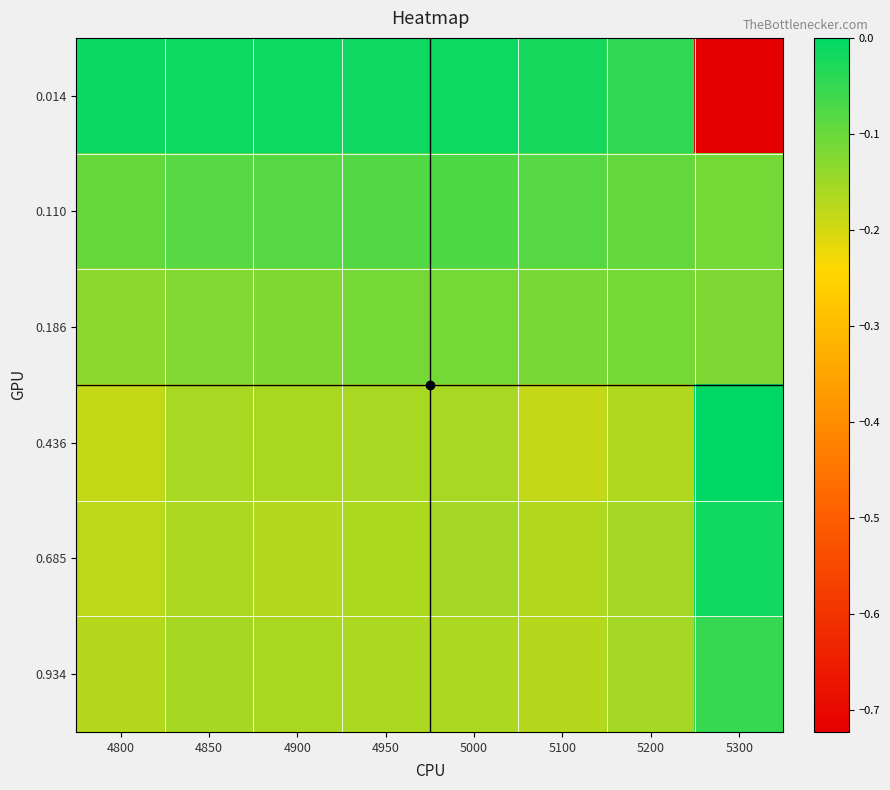

At which category is the sum across all series the highest?

5000